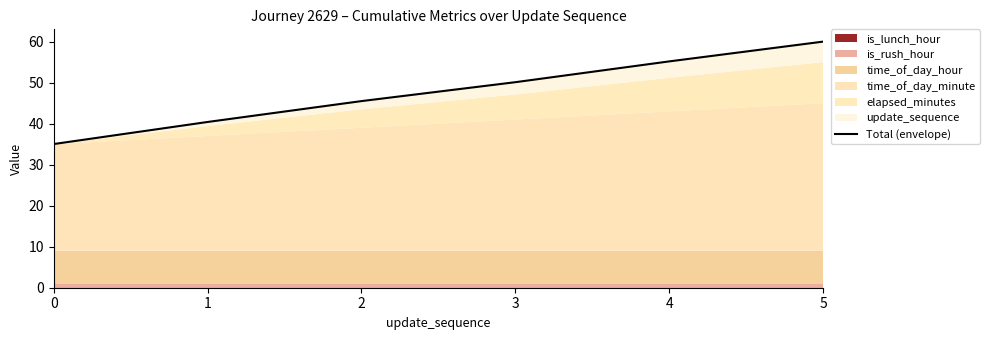

How many data points are above 50?

3